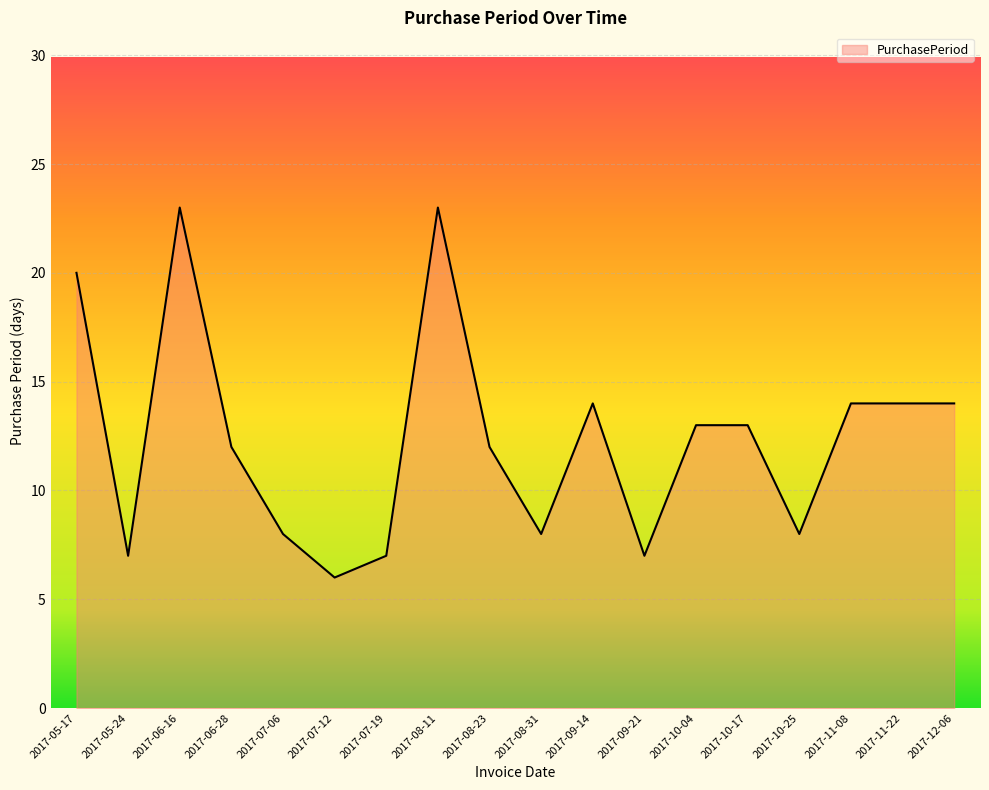

True or false: the data has more than 1 interior local peaks.

True